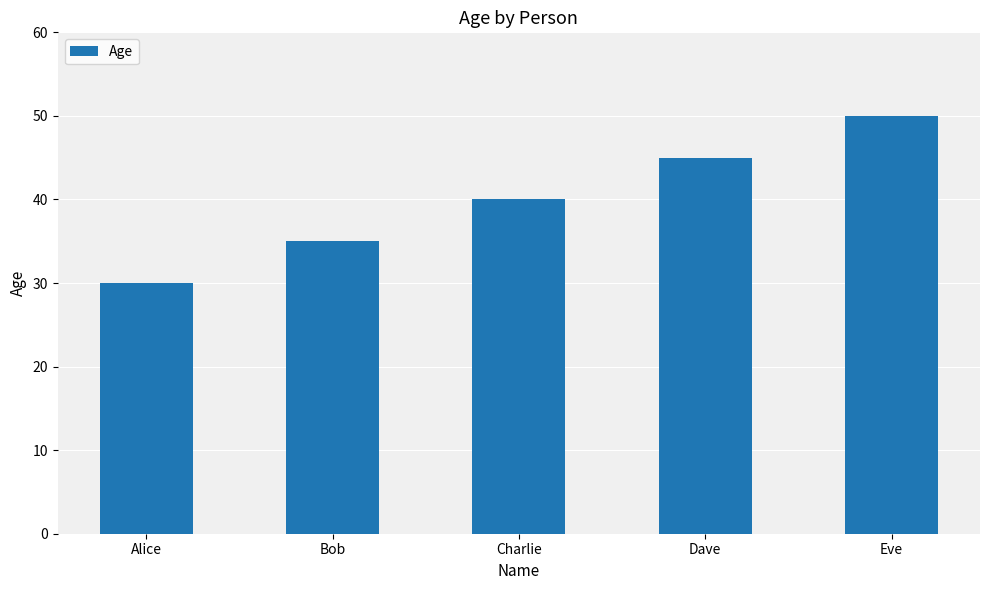

Count the values in the range 35 to 45.

3